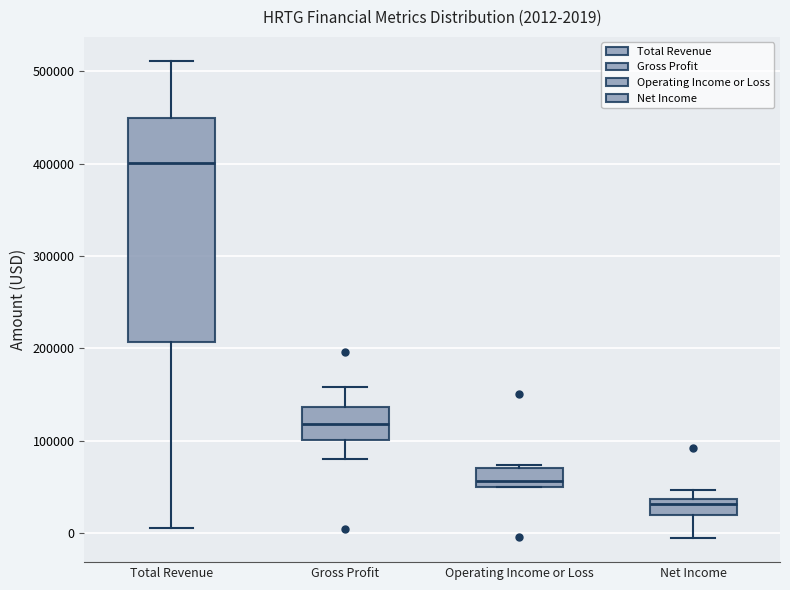

Which box is the tallest, from its lower edge to its upper edge?

Total Revenue